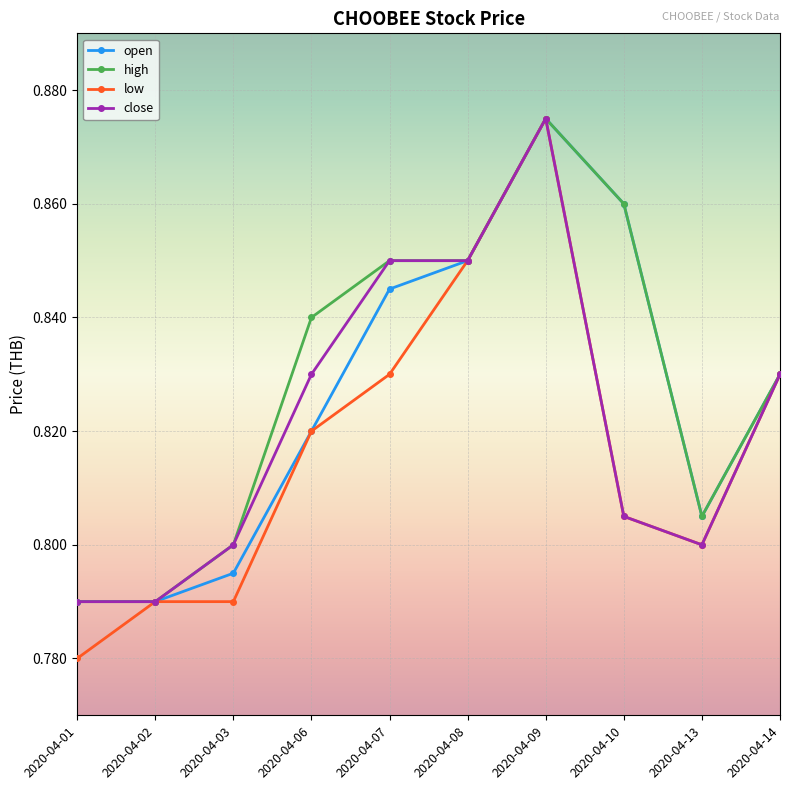

Rank the series by their average value, from highest to lowest.

high, open, close, low